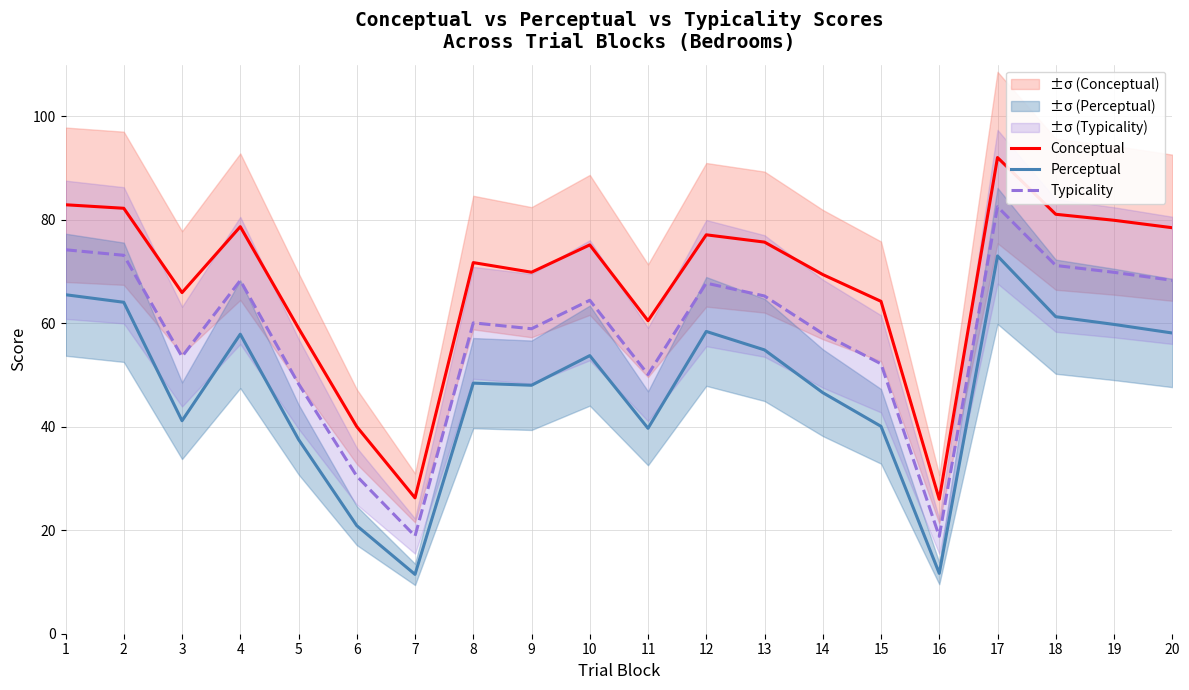

Is it true that Perceptual equals 11.5 at 7?

True